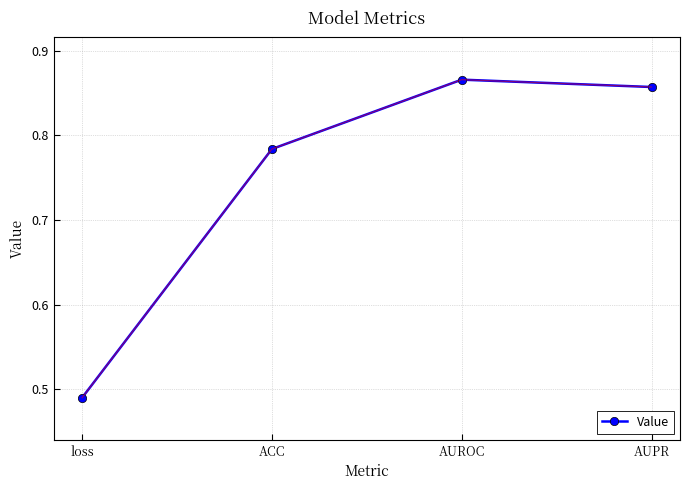

What is the label of the 2nd point from the right?

AUROC